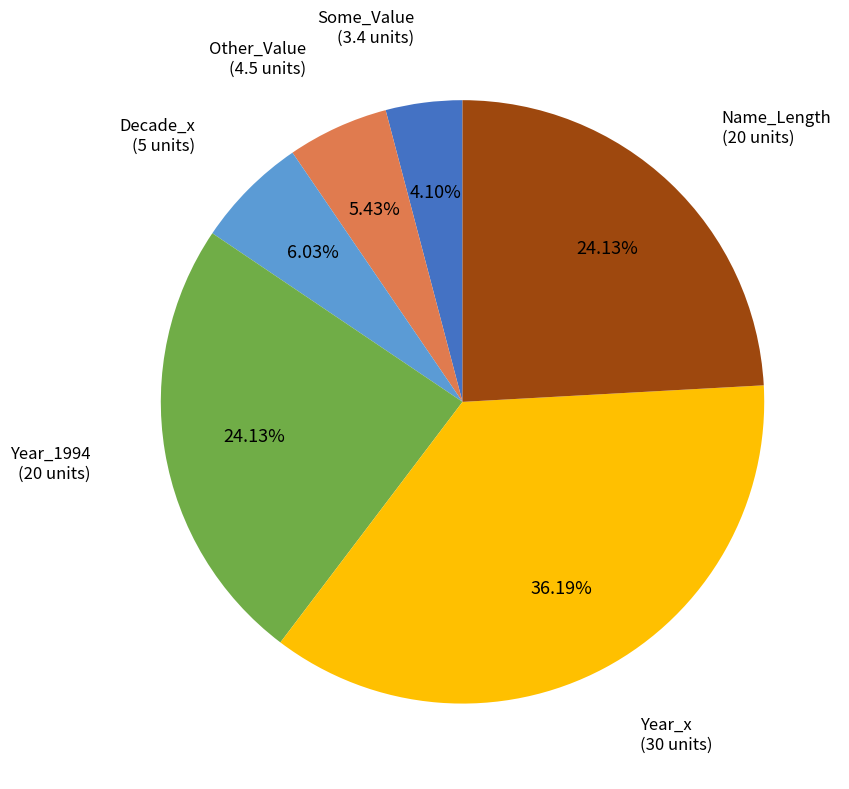

Does any single category account for the majority?

No